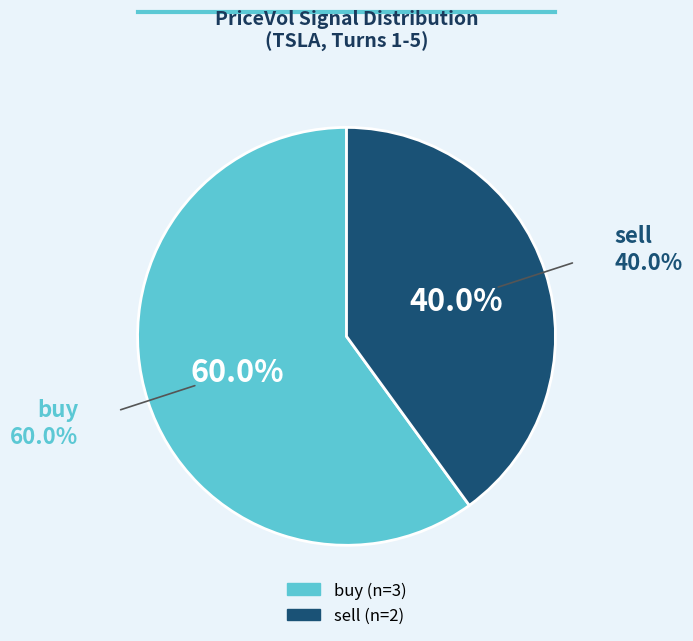

To the nearest percent, what is the combined percentage of buy and sell?

100%